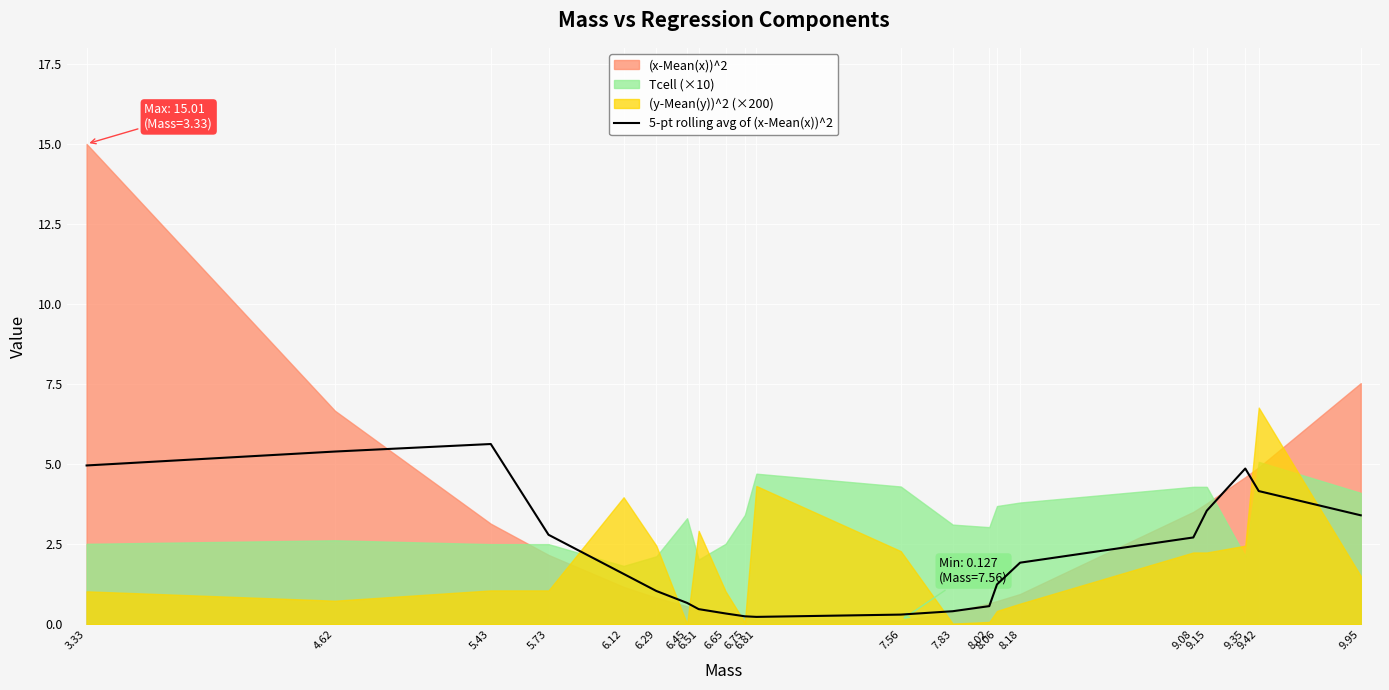

The chart shows a value of 0.1 at 6.81. True or false?

False